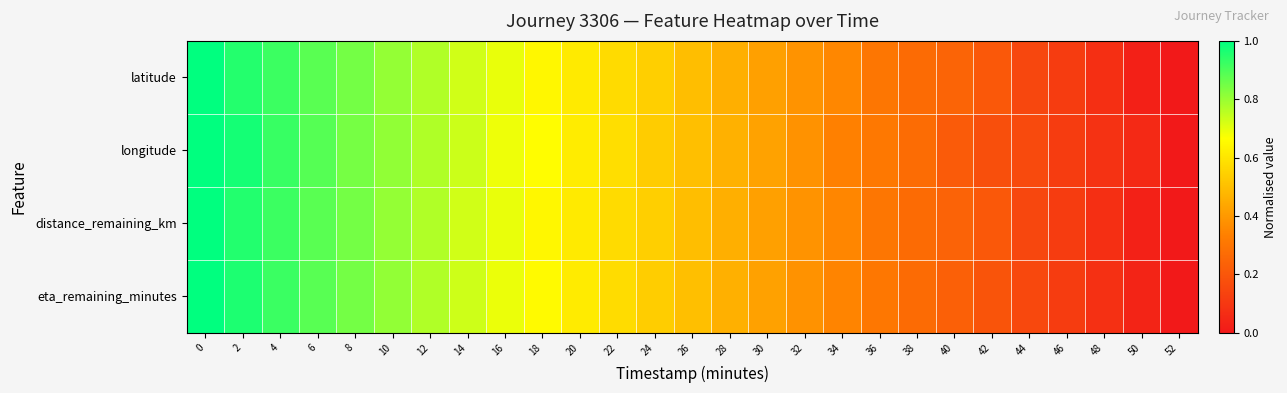

Count the number of data series in this chart.

4